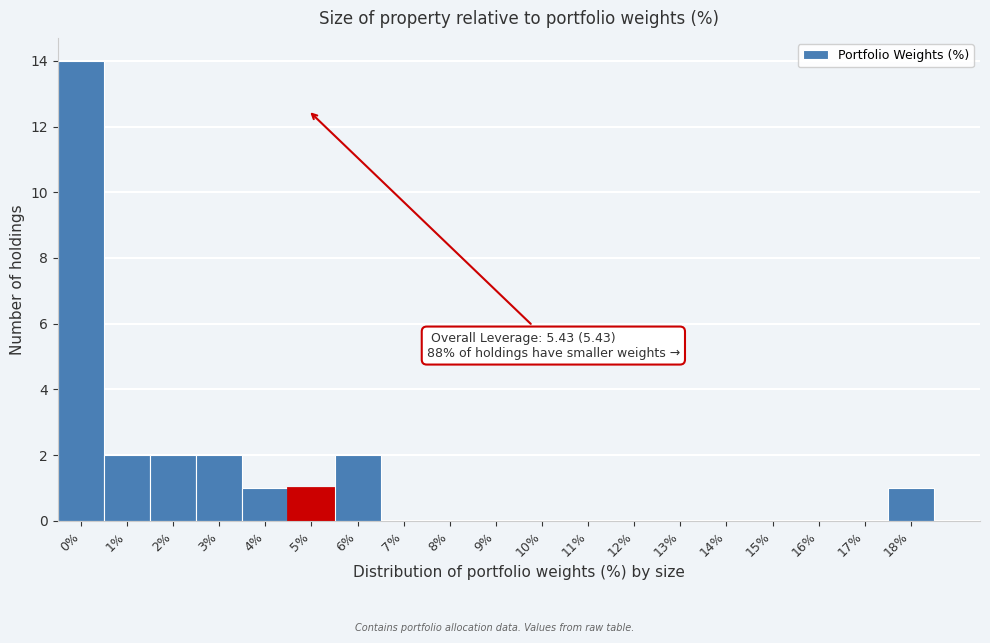

Reading left to right, what are all the values shown in this chart?

0%=14	1%=2	2%=2	3%=2	4%=1	5%=1	6%=2	7%=0	8%=0	9%=0	10%=0	11%=0	12%=0	13%=0	14%=0	15%=0	16%=0	17%=0	18%=1